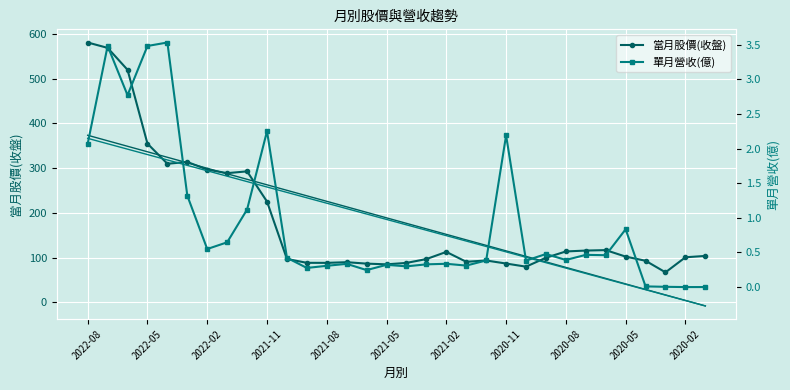

How many lines are shown in the chart?

4